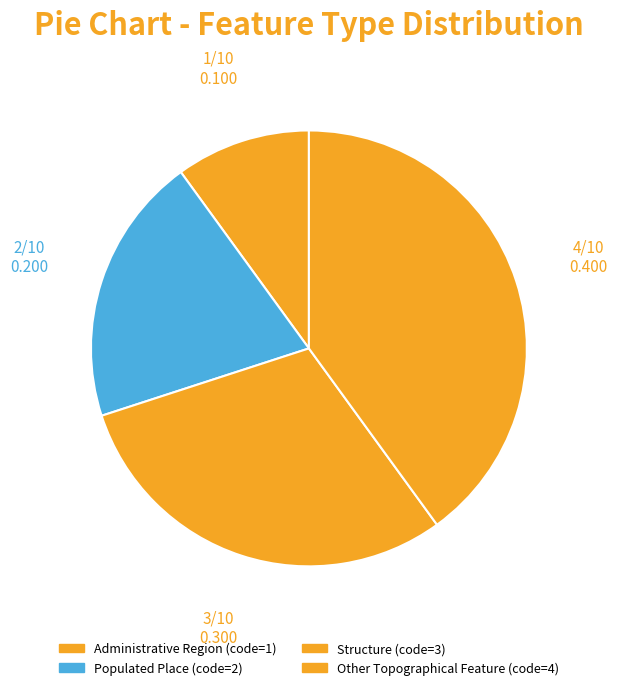

True or false: Populated Place accounts for 20% of the total.

True